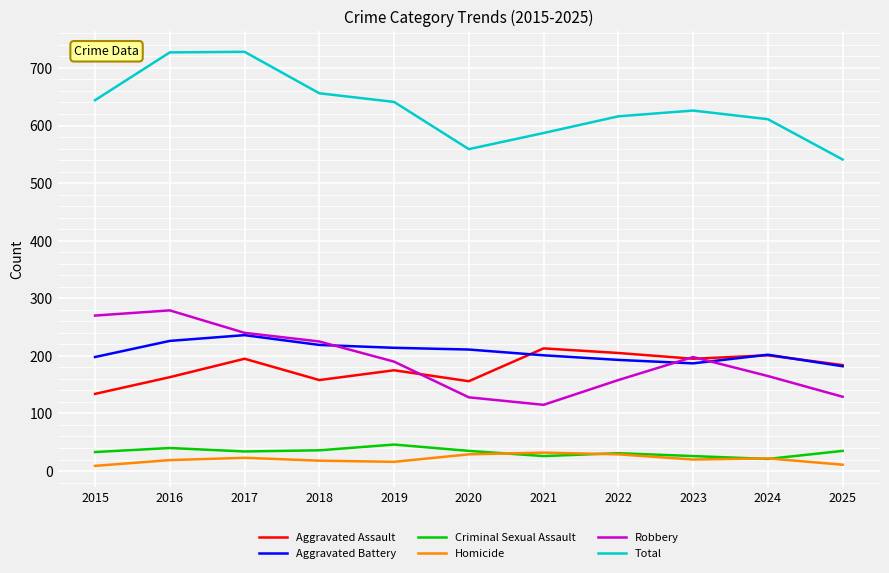

True or false: Total has a value of 871 at 2023.

False